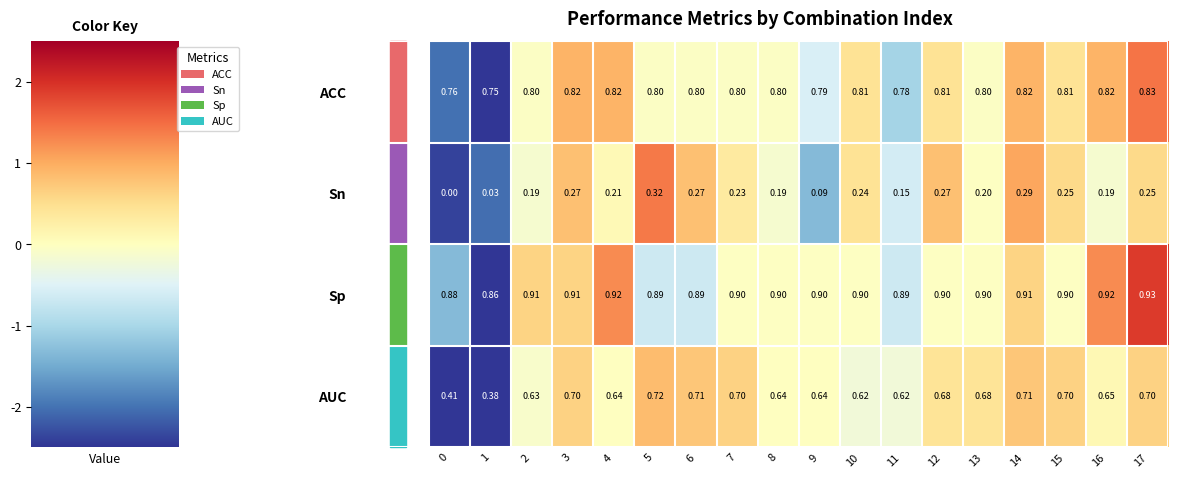

List the series in order of their peak value, lowest first.

Sn, AUC, ACC, Sp